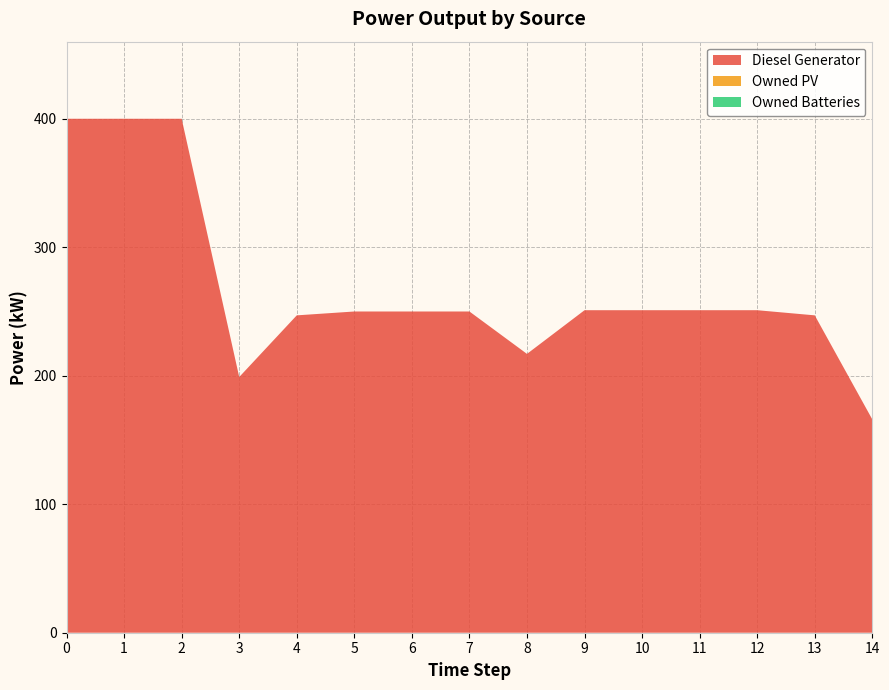

Reading left to right, transcribe all the data shown in this chart.

Diesel Generator: 400	400	400	199	247	250	250	250	217	251	251	251	251	247	166
Owned PV: 0	0	0	0	0	0	0	0	0	0	0	0	0	0	0
Owned Batteries: 0	0	0	0	0	0	0	0	0	0	0	0	0	0	0